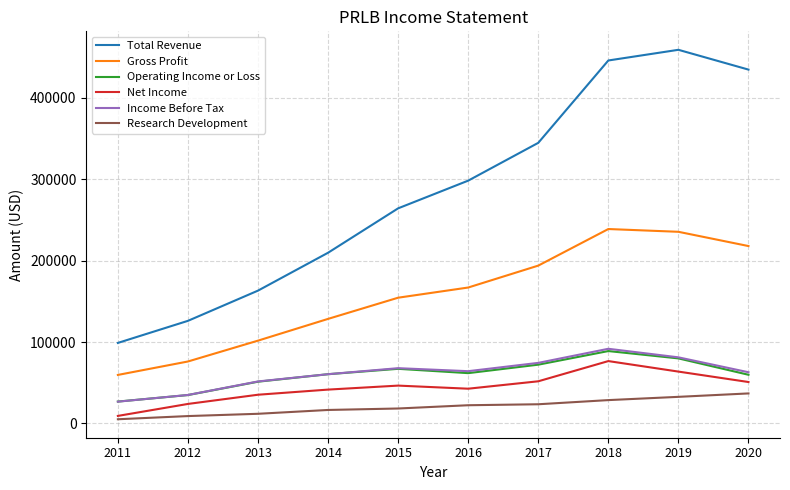

List the labels in order of Total Revenue value, largest first.

2019, 2018, 2020, 2017, 2016, 2015, 2014, 2013, 2012, 2011